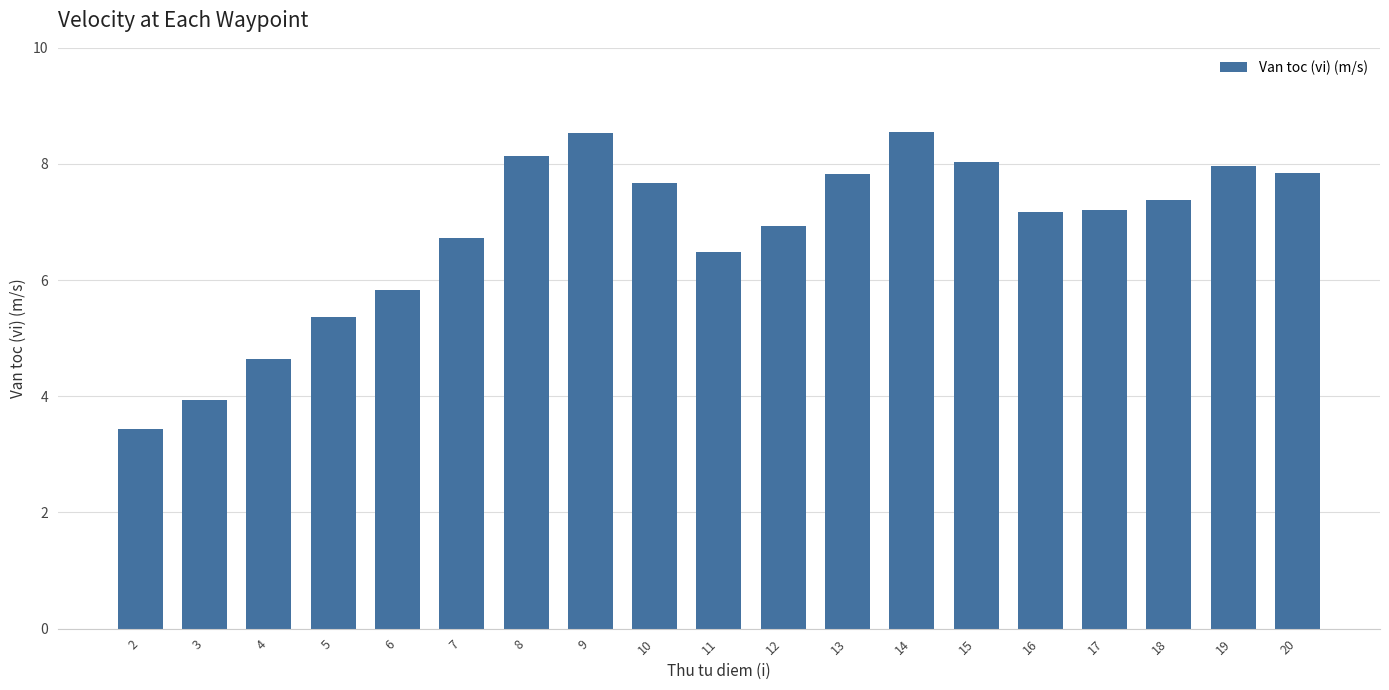

What is the change in value from 5 to 8?

+2.8